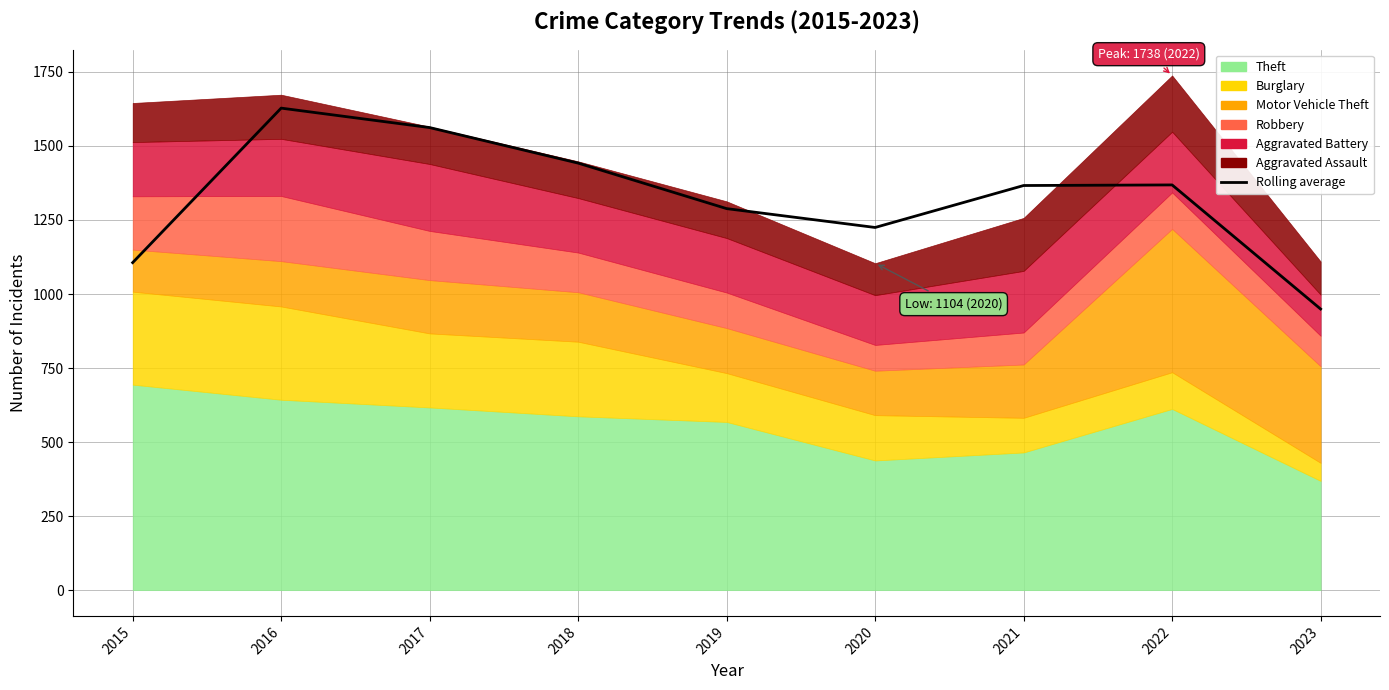

Rank the categories by value from highest to lowest.

2016, 2017, 2018, 2022, 2021, 2019, 2020, 2015, 2023